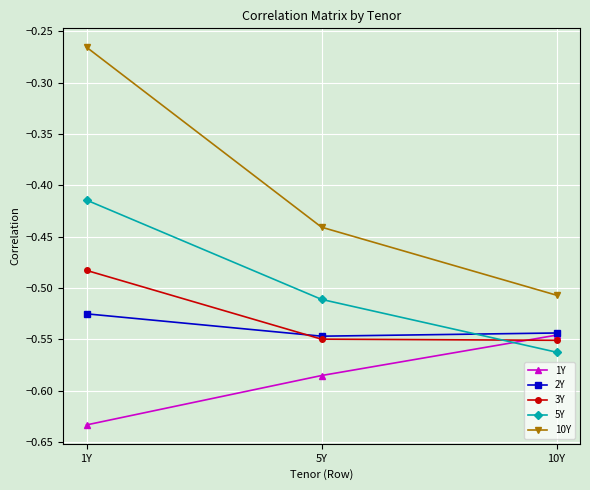

Is the value of 10Y at 5Y greater than the value of 5Y at 5Y?

Yes